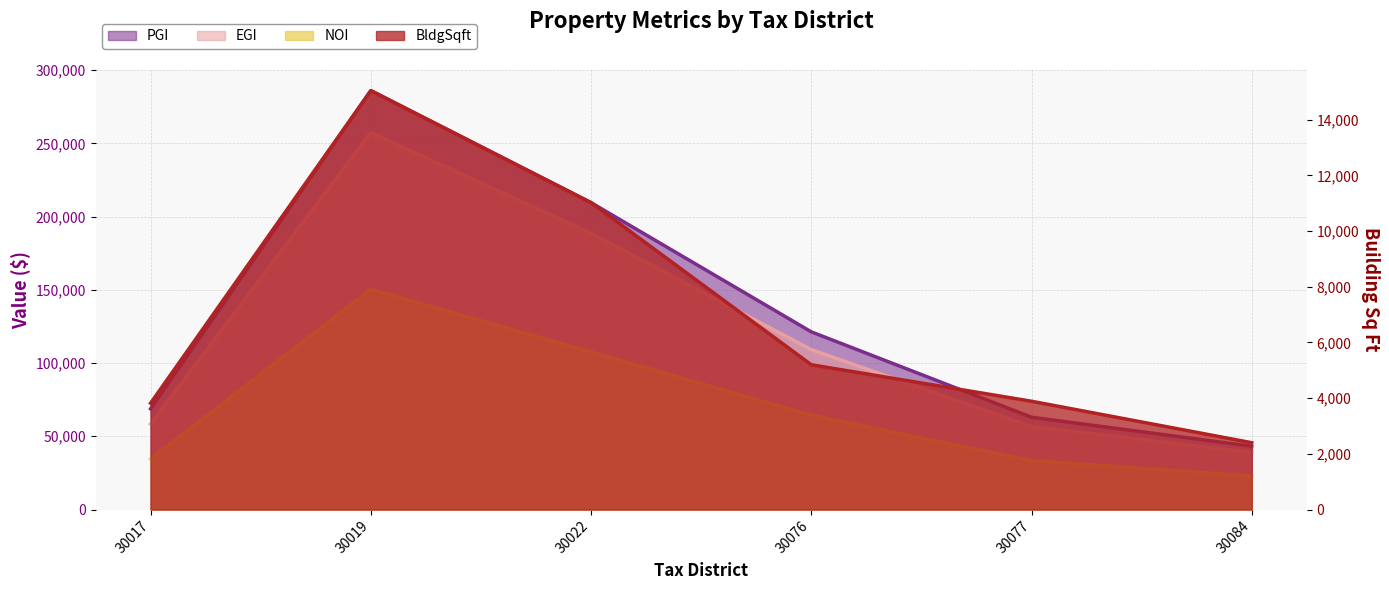

True or false: BldgSqft and NOI cross at least once.

False